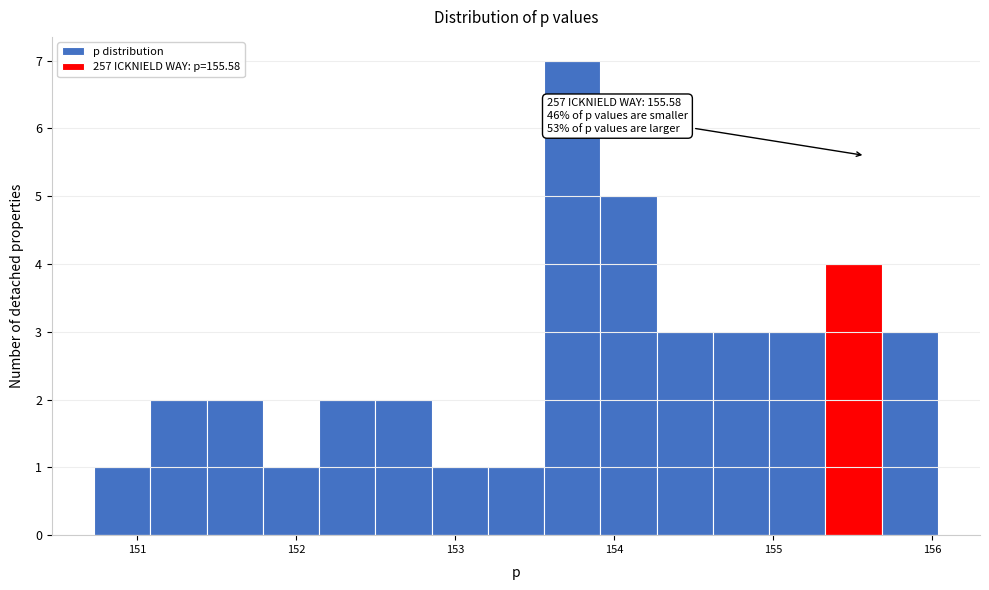

Read against the x-axis, roughly where is the centre of the tallest bar?

153.7